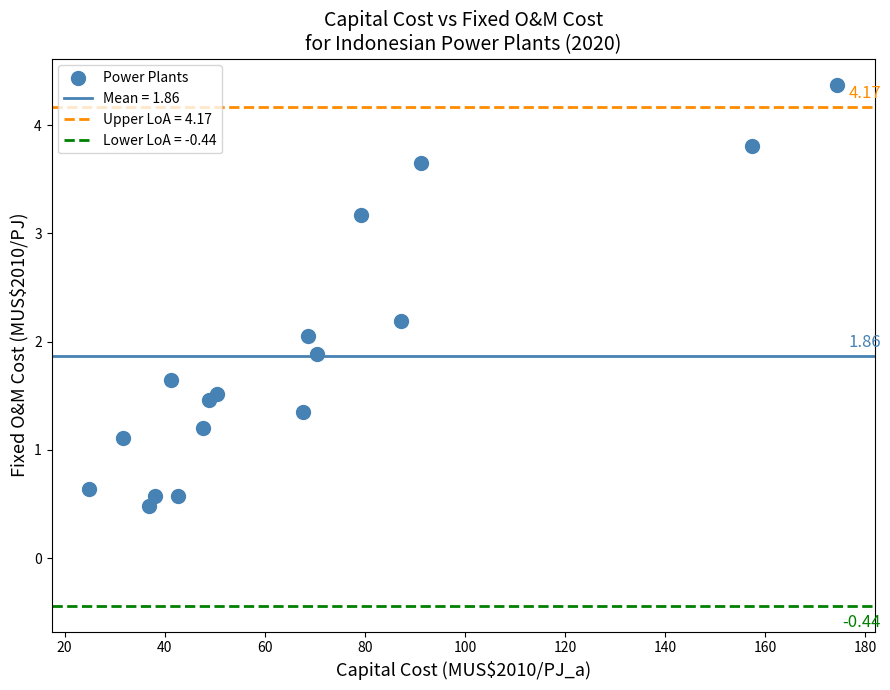

What is the range of X values (max minus min)?

149.5